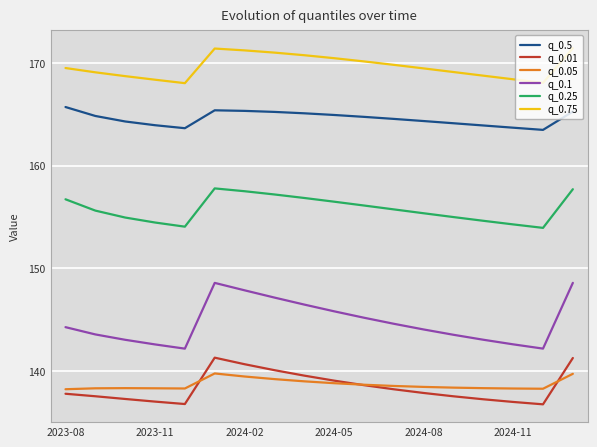

Which series has the widest spread of values?

q_0.1